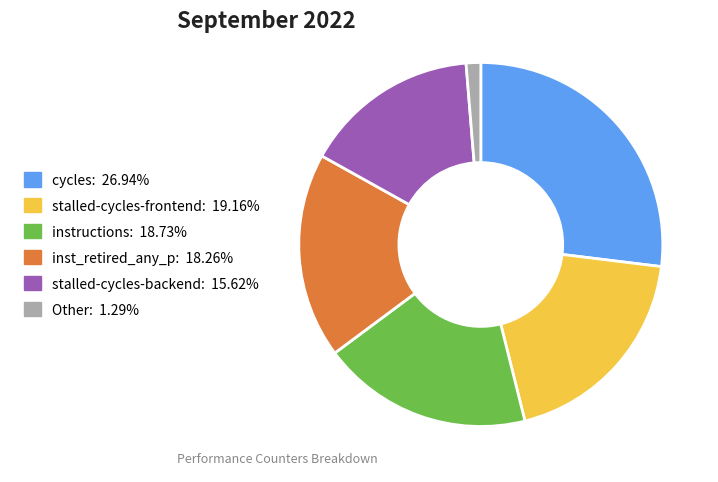

Is there any slice that represents more than half of the pie?

No